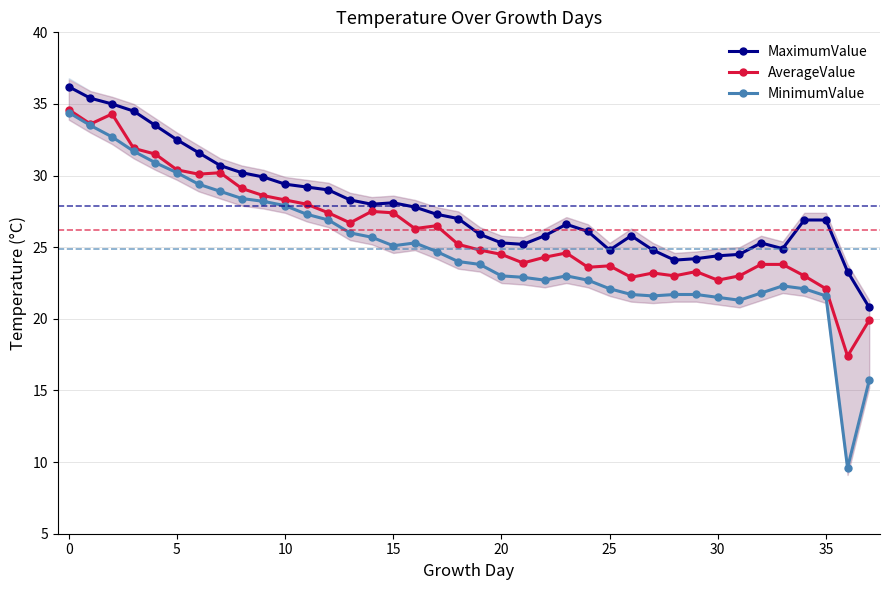

What is the lowest value of the MaximumValue series?

20.8